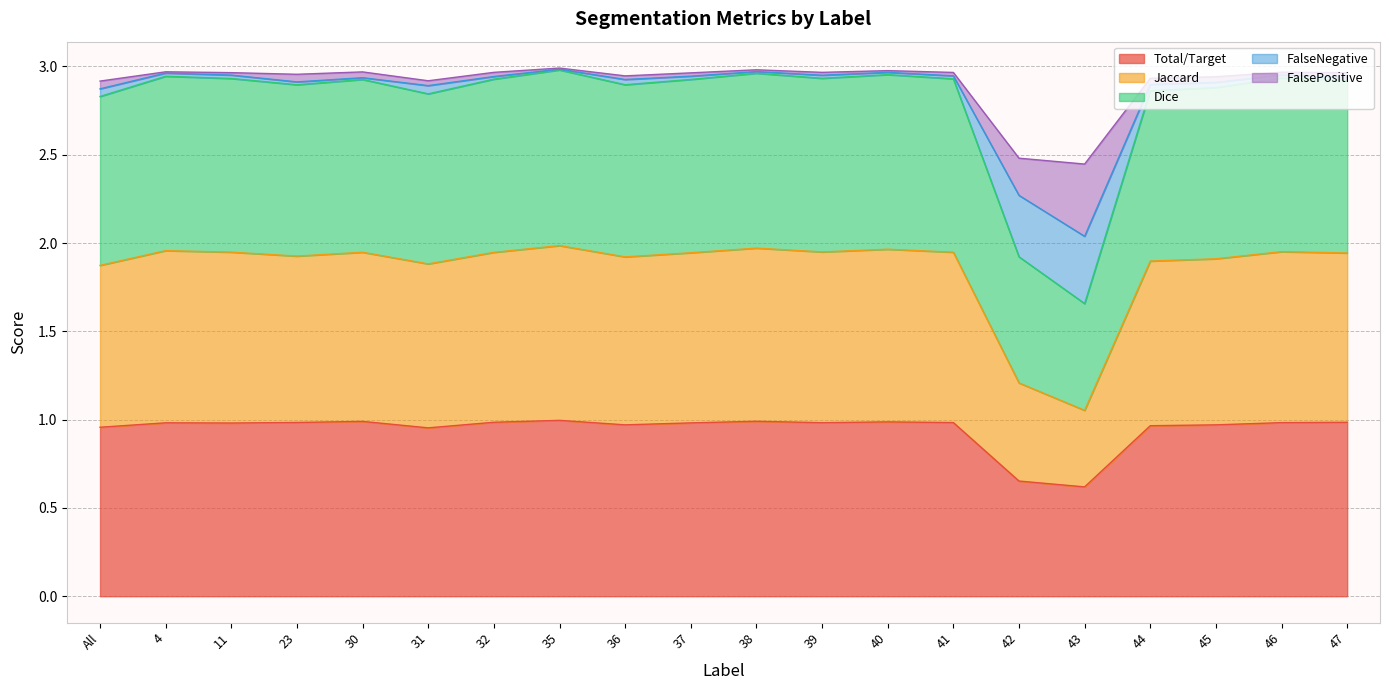

At which label is Total/Target closest to 0?

43